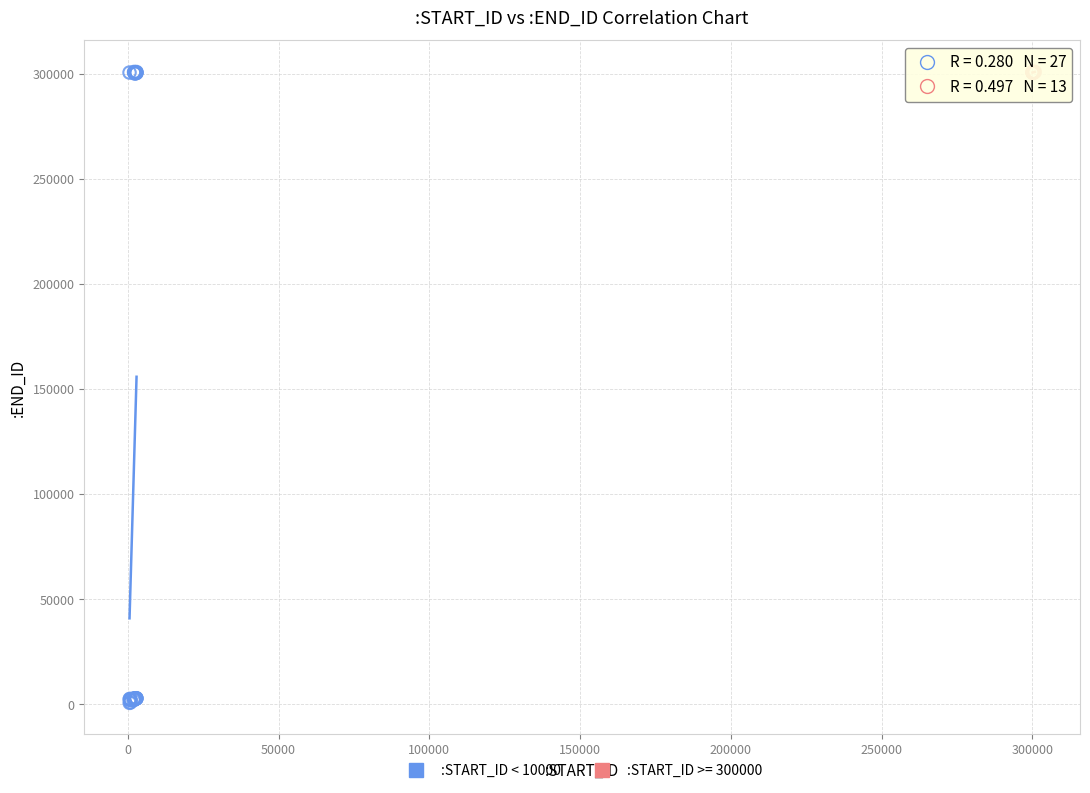

Which series reaches the minimum Y coordinate?

:START_ID < 10000